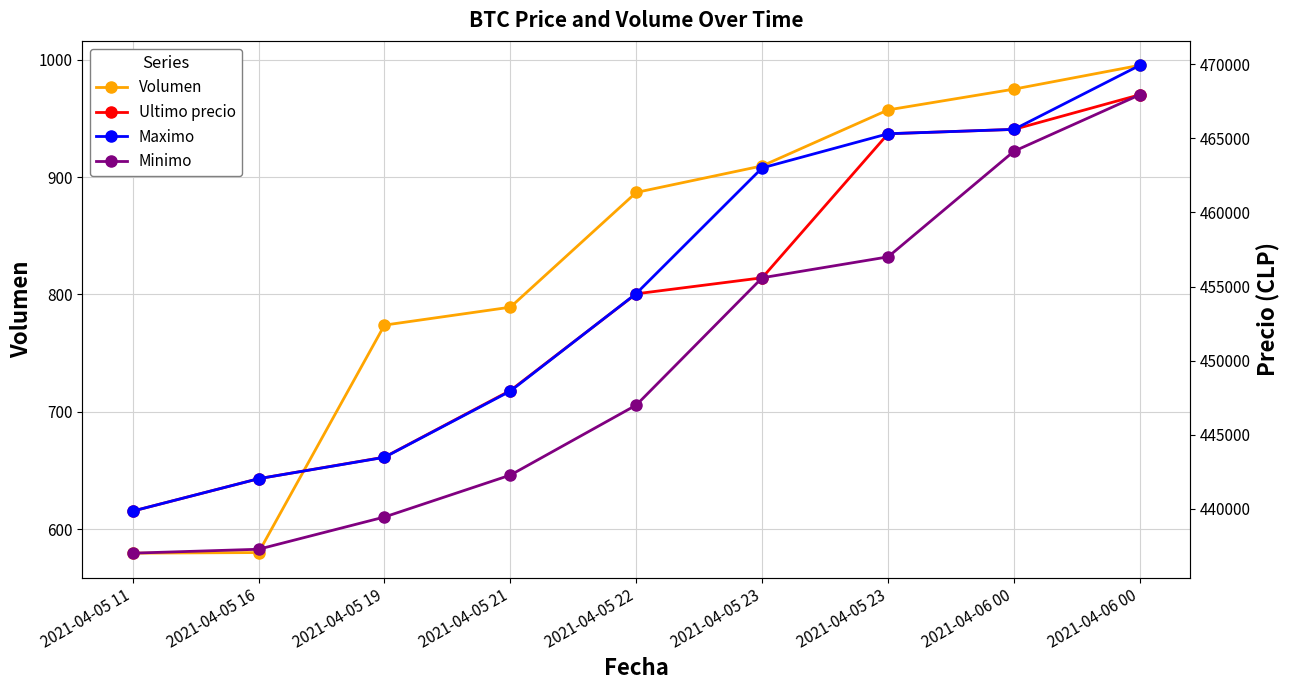

True or false: Minimo and Ultimo precio cross at least once.

False